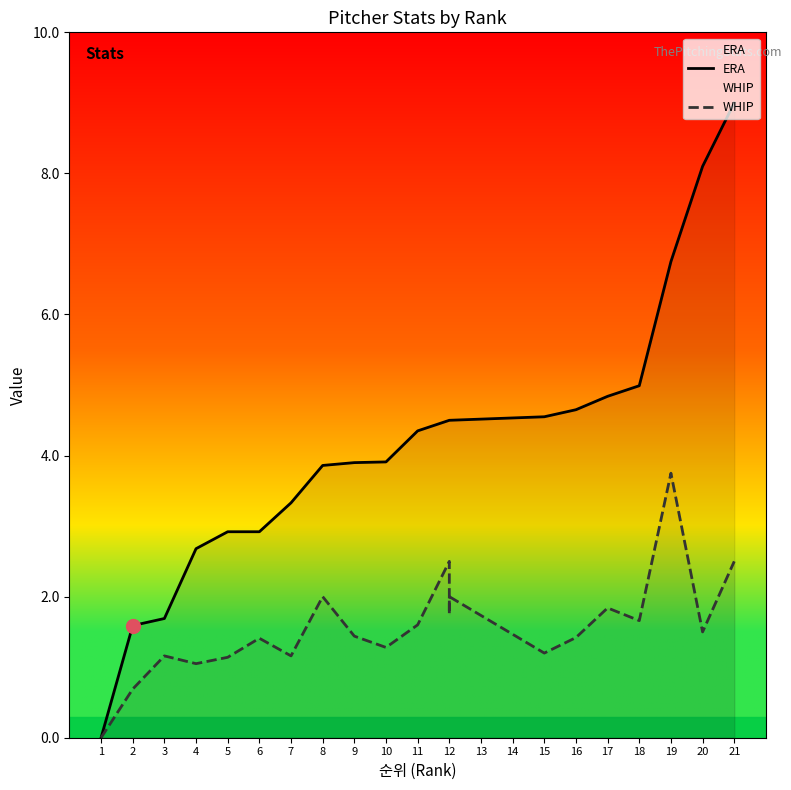

How many data points in ERA are above 4?

11